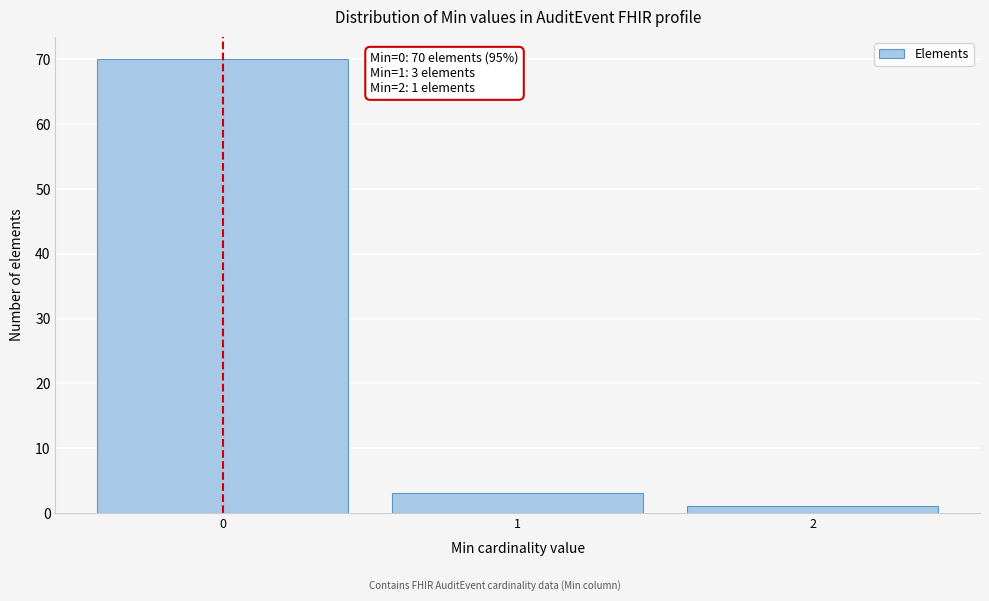

Reading left to right, list all the values displayed in this chart.

0=70	1=3	2=1